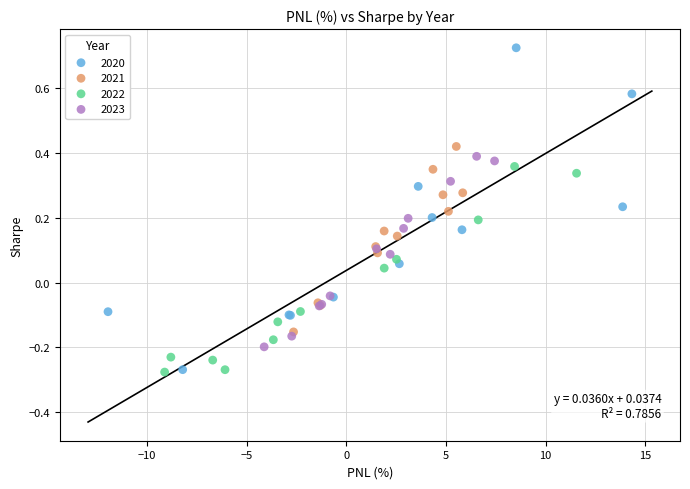

Which series has the widest spread of Y values?

2020